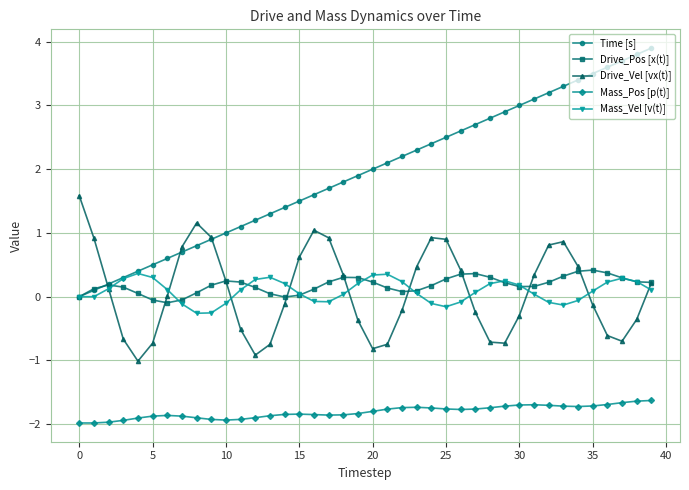

What is the value of the Time [s] point at the 28th from the left?

2.7